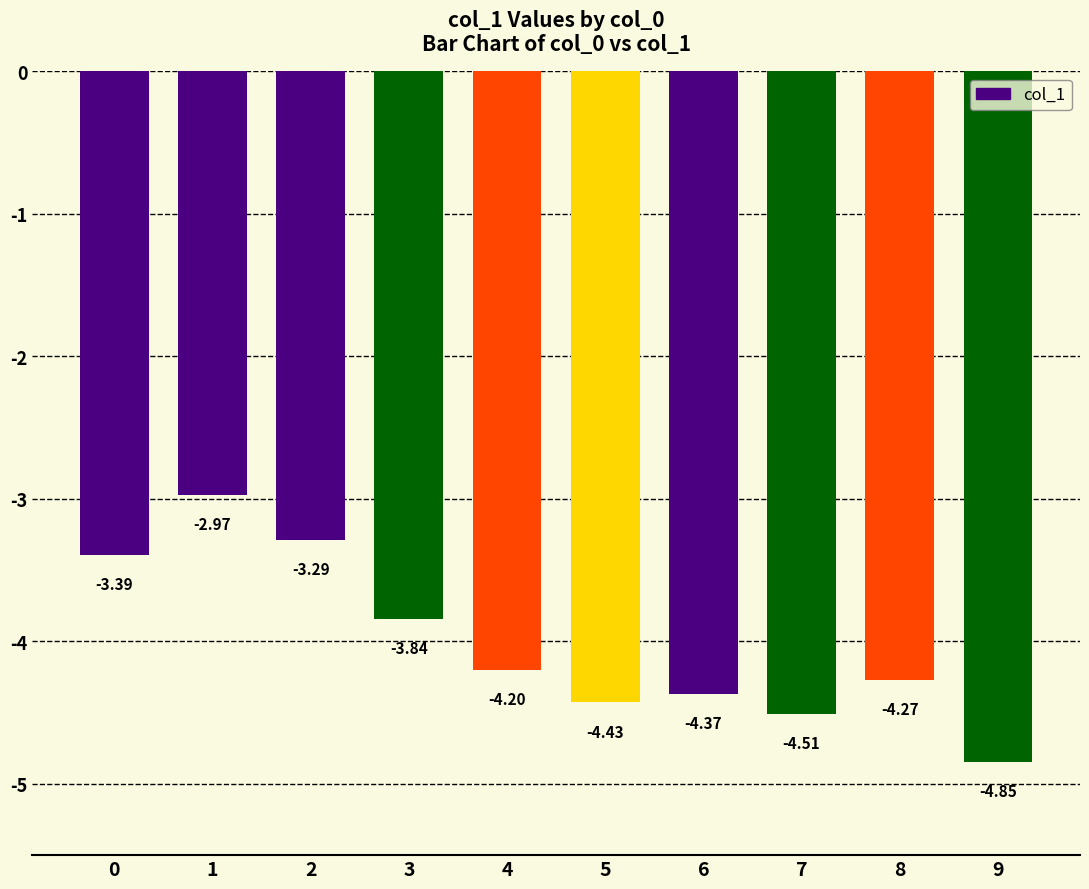

List the labels in order of value, smallest first.

9, 7, 5, 6, 8, 4, 3, 0, 2, 1